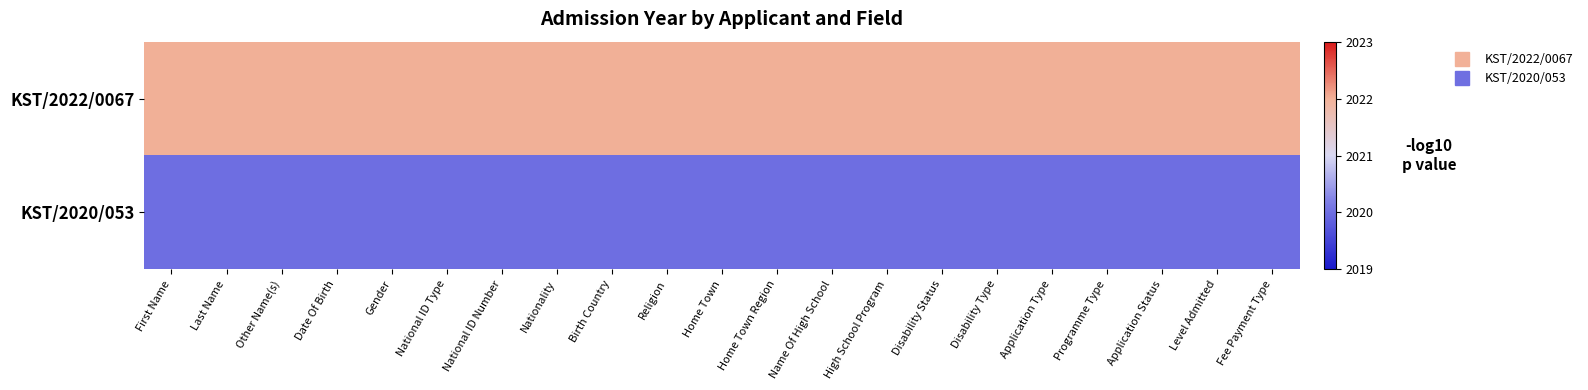

What is the maximum value shown in the chart?

2022